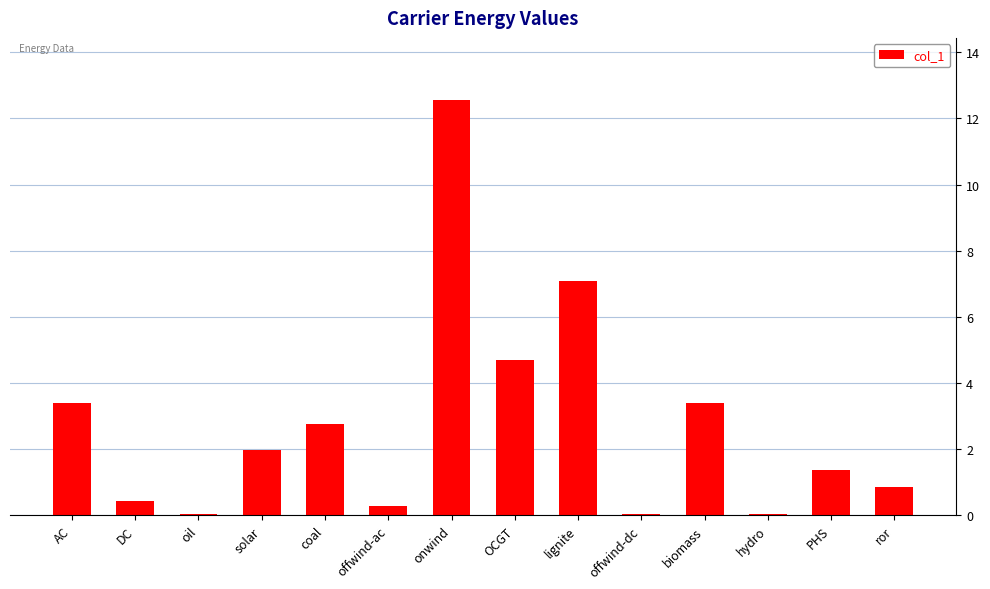

Where does the data first go above 1?

AC